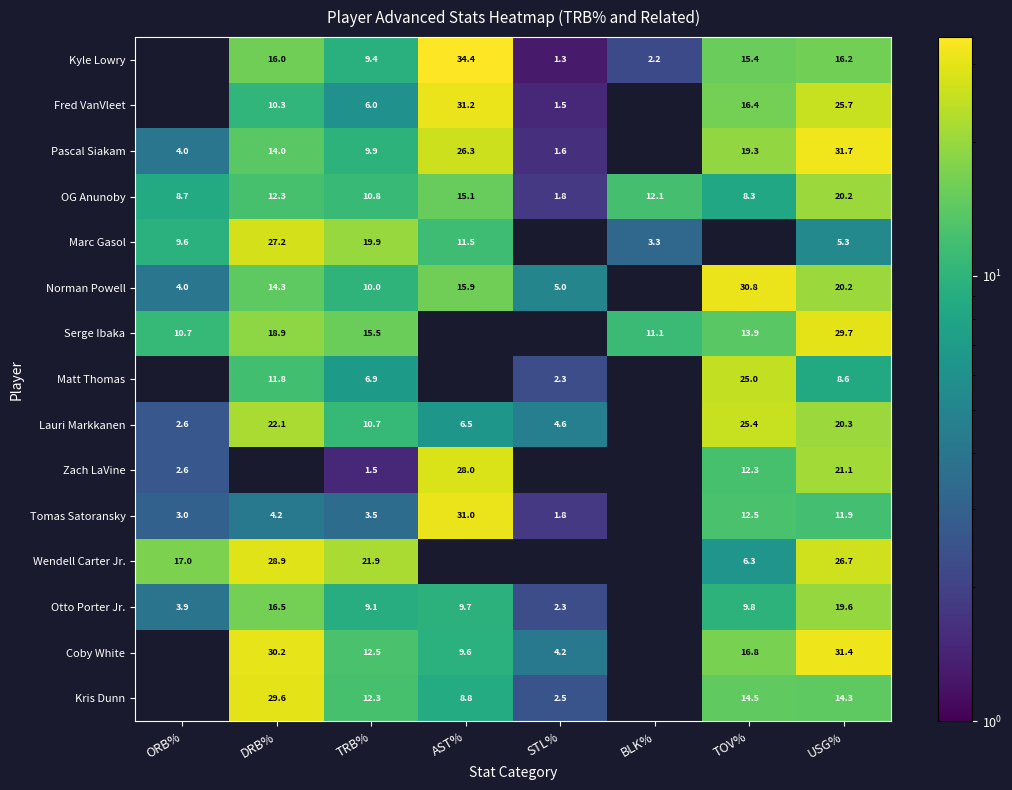

The Fred VanVleet series shows 0.5 at STL%. True or false?

False